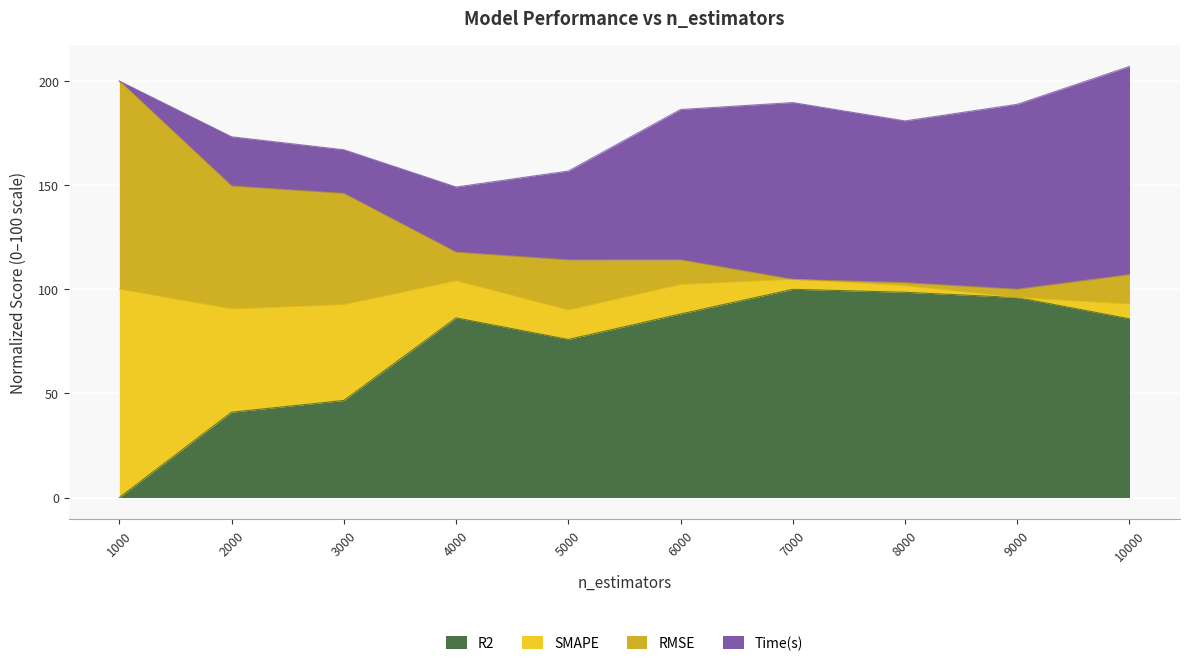

What is the total value across all series at 10000?

207.0